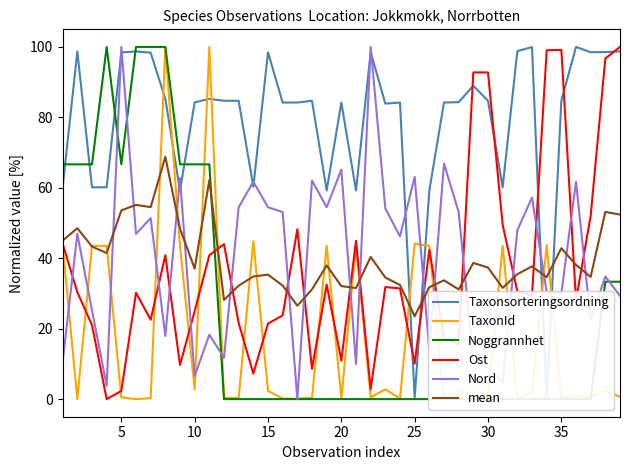

What are all the series names shown in the legend?

Taxonsorteringsordning, TaxonId, Noggrannhet, Ost, Nord, mean